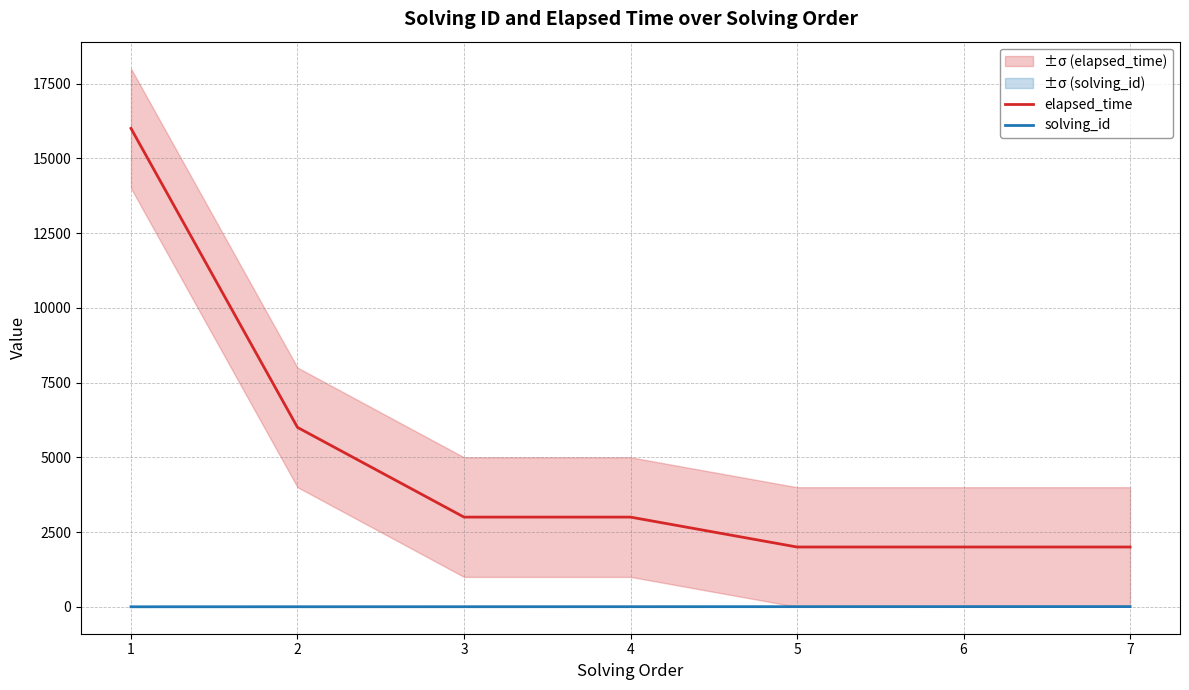

True or false: elapsed_time has a value of 2000 at 7.

True